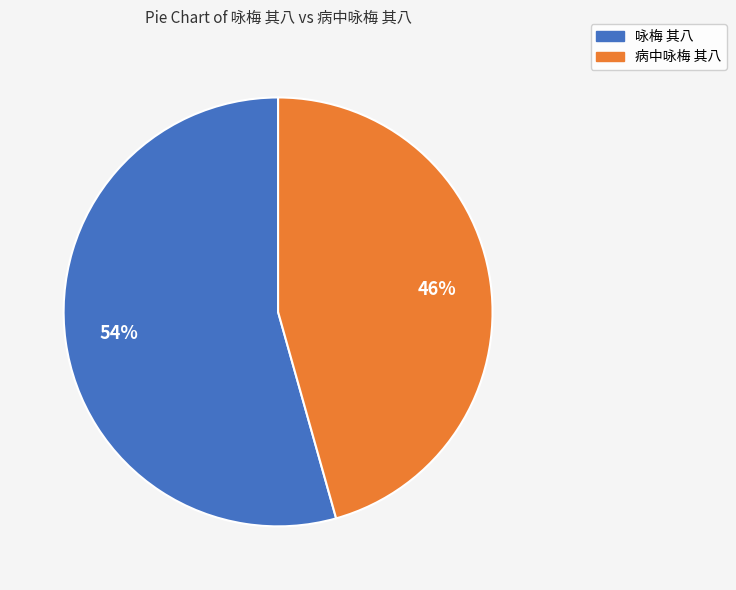

To the nearest percent, what percentage of the pie is 病中咏梅 其八?

46%